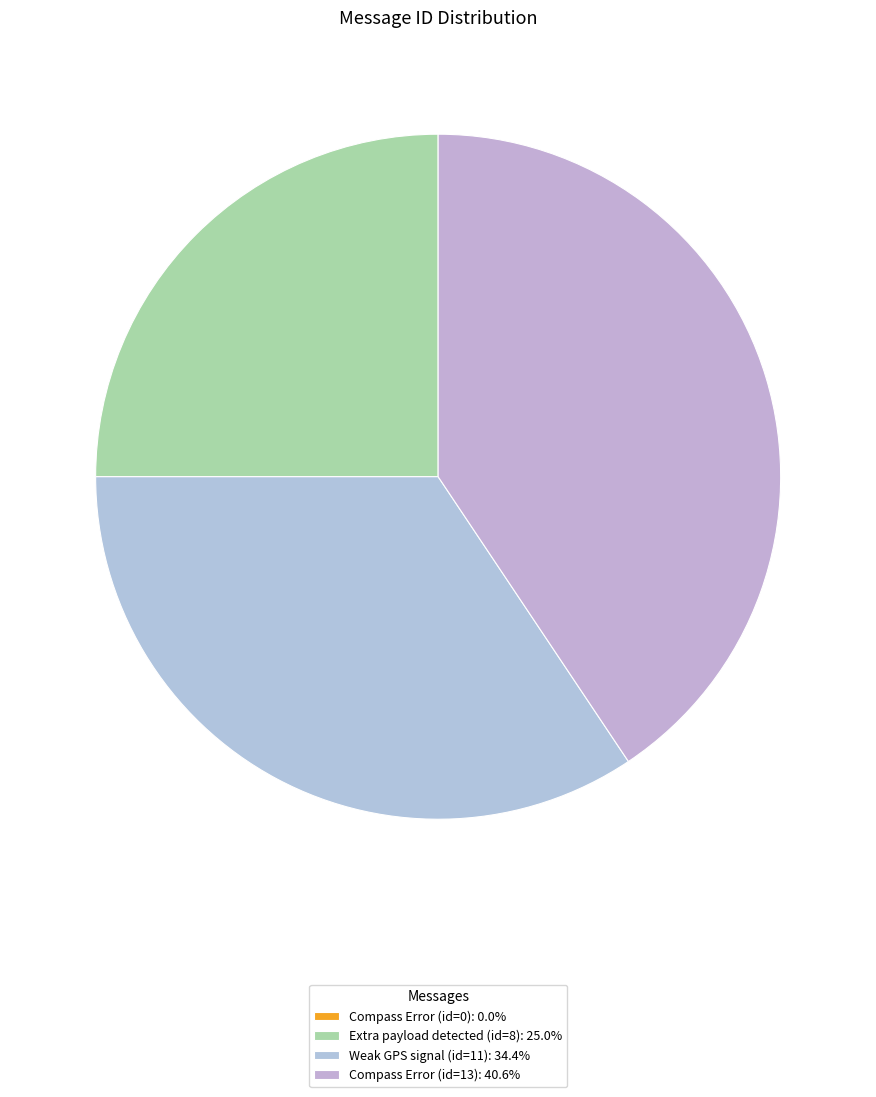

What is the largest slice in the pie chart?

Compass Error (id=13)